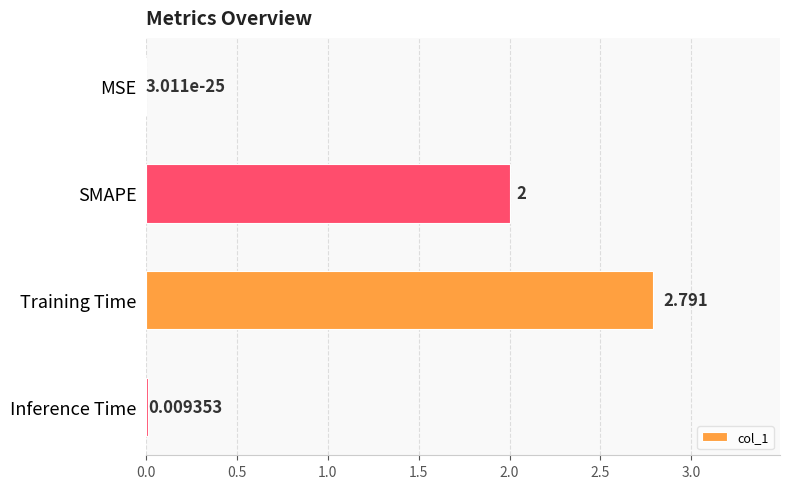

Which has a higher value, MSE or Training Time?

Training Time